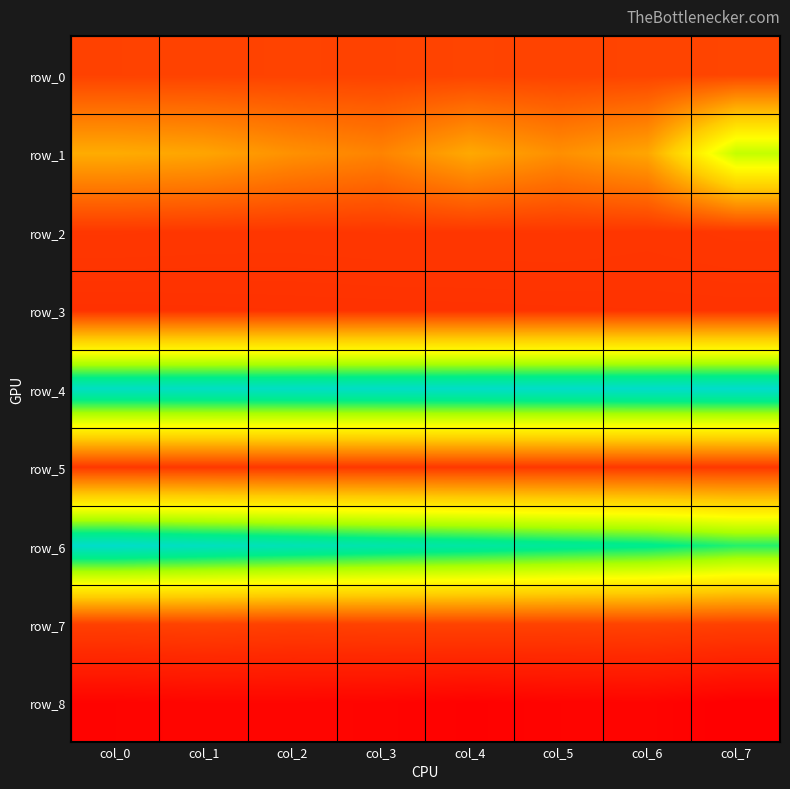

Reading left to right, extract all data points from this chart.

row_0: col_0=0.2	col_1=0.2	col_2=0.2	col_3=0.2	col_4=0.2	col_5=0.2	col_6=0.2	col_7=0.3
row_1: col_0=2.0	col_1=1.9	col_2=1.6	col_3=1.4	col_4=2.0	col_5=1.6	col_6=1.9	col_7=4.6
row_2: col_0=0.0	col_1=0.0	col_2=0.0	col_3=0.0	col_4=0.0	col_5=0.0	col_6=0.0	col_7=0.0
row_3: col_0=-0.1	col_1=-0.1	col_2=-0.1	col_3=-0.1	col_4=-0.1	col_5=-0.1	col_6=-0.0	col_7=-0.0
row_4: col_0=7.1	col_1=7.2	col_2=7.2	col_3=7.2	col_4=7.2	col_5=7.2	col_6=7.3	col_7=7.3
row_5: col_0=0.1	col_1=0.1	col_2=0.1	col_3=0.1	col_4=0.1	col_5=0.1	col_6=0.1	col_7=0.1
row_6: col_0=7.2	col_1=7.1	col_2=6.9	col_3=6.7	col_4=6.6	col_5=6.4	col_6=6.2	col_7=5.9
row_7: col_0=0.2	col_1=0.2	col_2=0.2	col_3=0.2	col_4=0.2	col_5=0.2	col_6=0.2	col_7=0.2
row_8: col_0=-0.8	col_1=-0.8	col_2=-0.8	col_3=-0.8	col_4=-0.9	col_5=-0.8	col_6=-0.8	col_7=-0.9